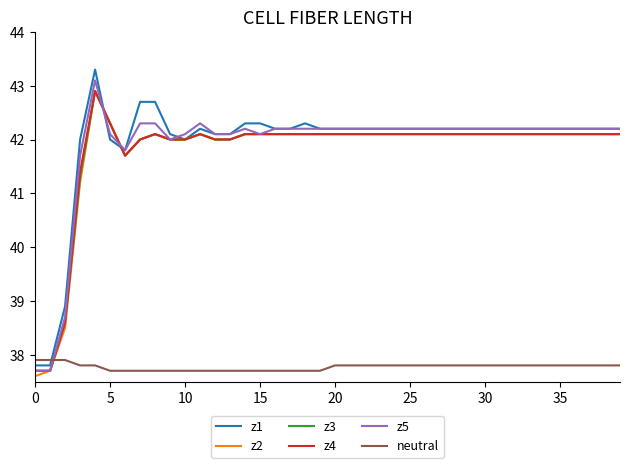

Which series has the largest range (max minus min)?

z1